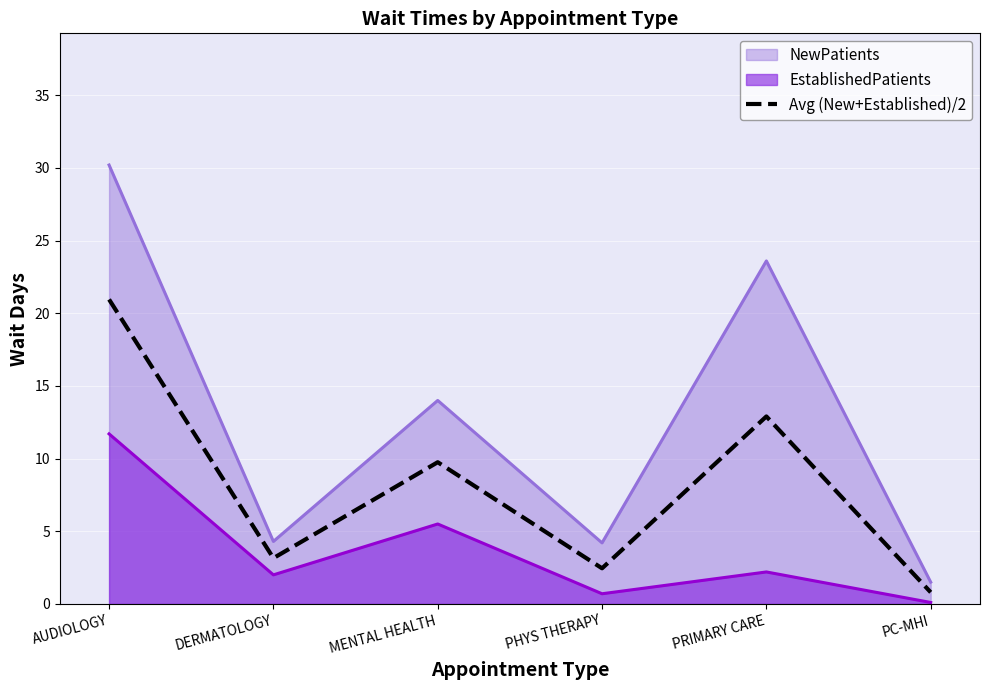

The value at AUDIOLOGY is 20.9. True or false?

True